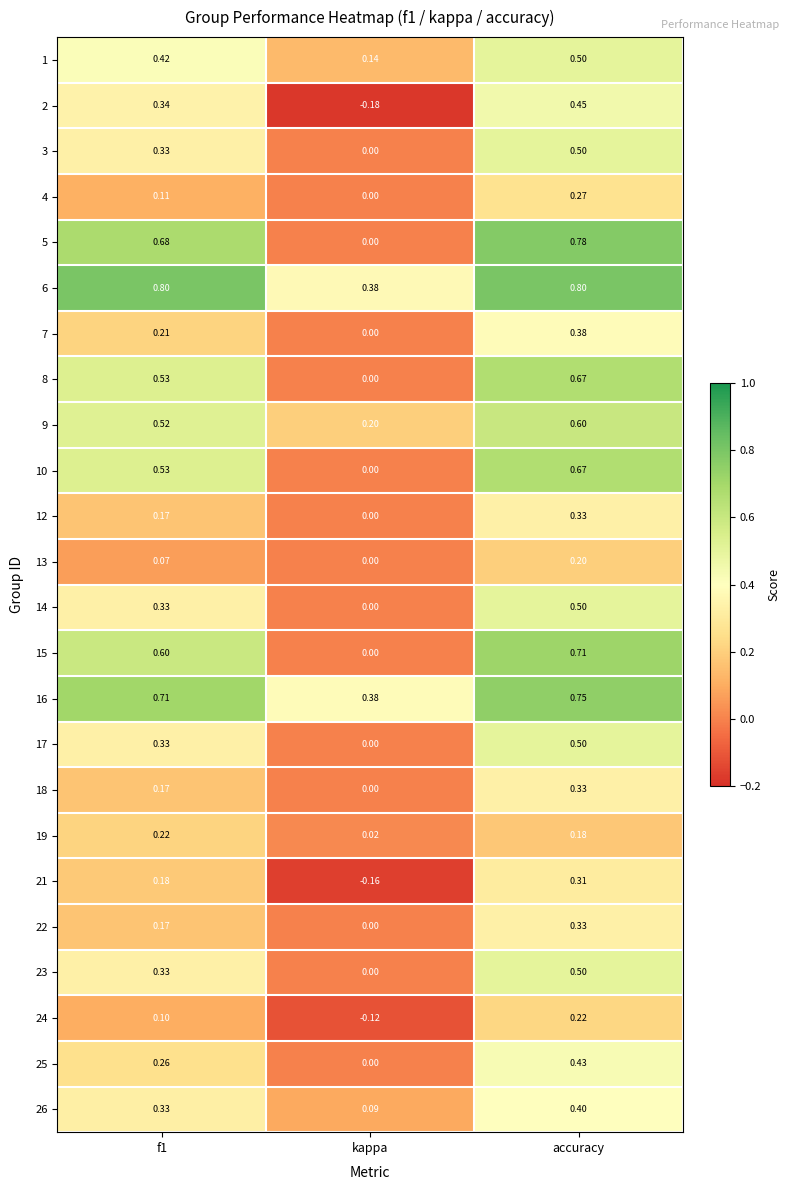

Which category has the lowest value in the 17 series?

kappa